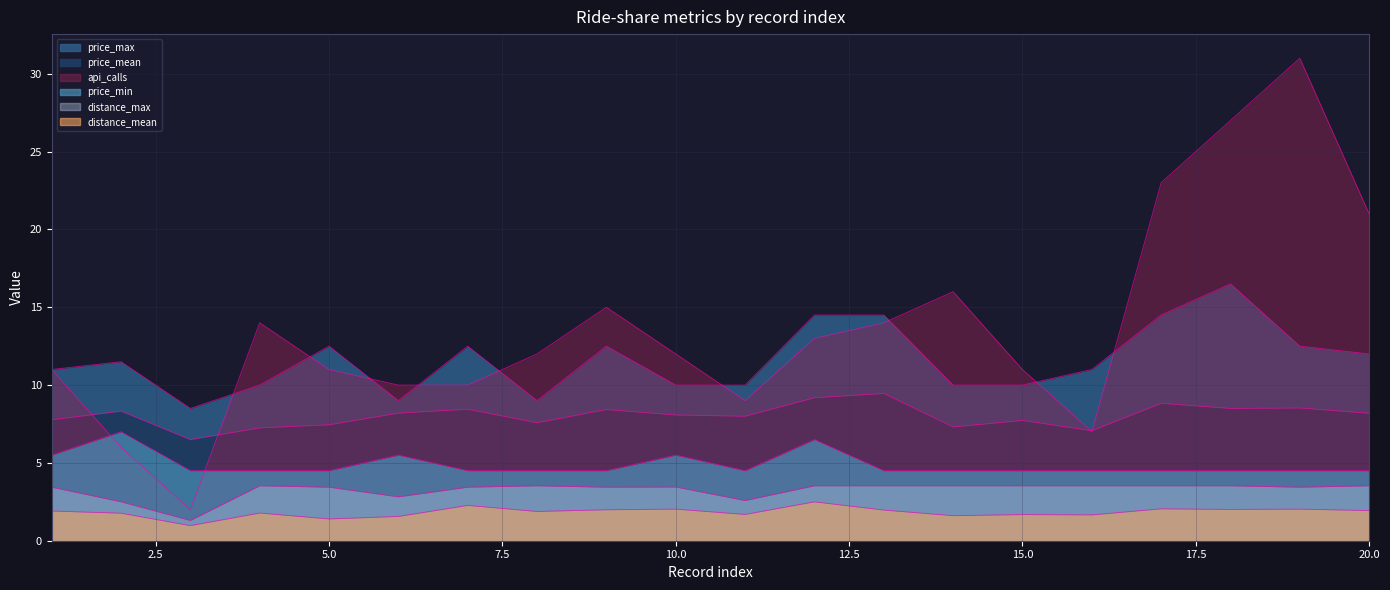

What is the minimum value for price_mean?

6.5